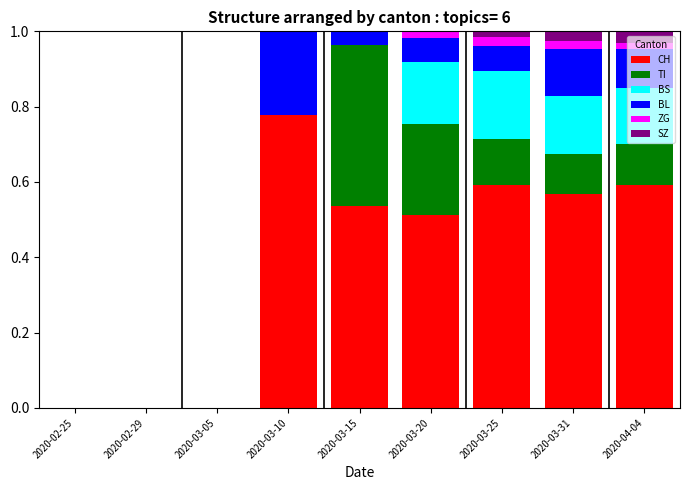

What is the total value across all series at 2020-03-15?

1.0